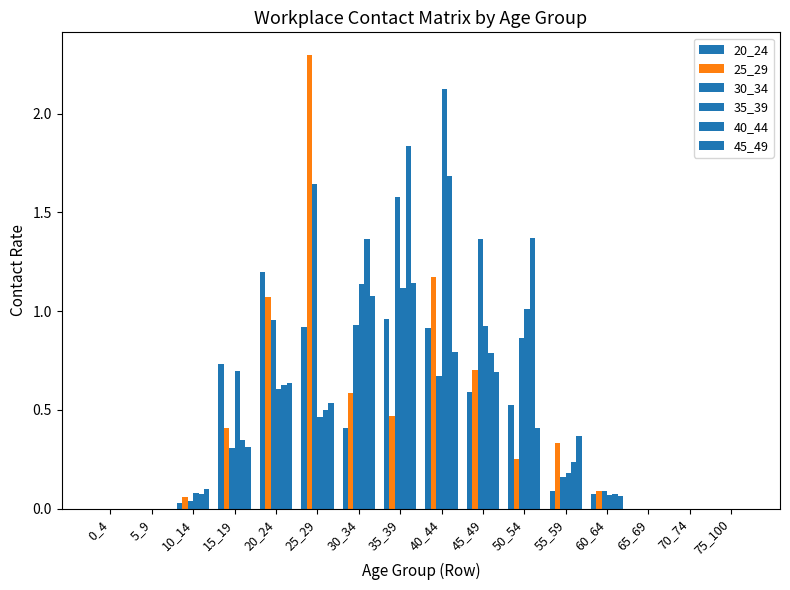

What is the sum of all 30_34 values?

8.6